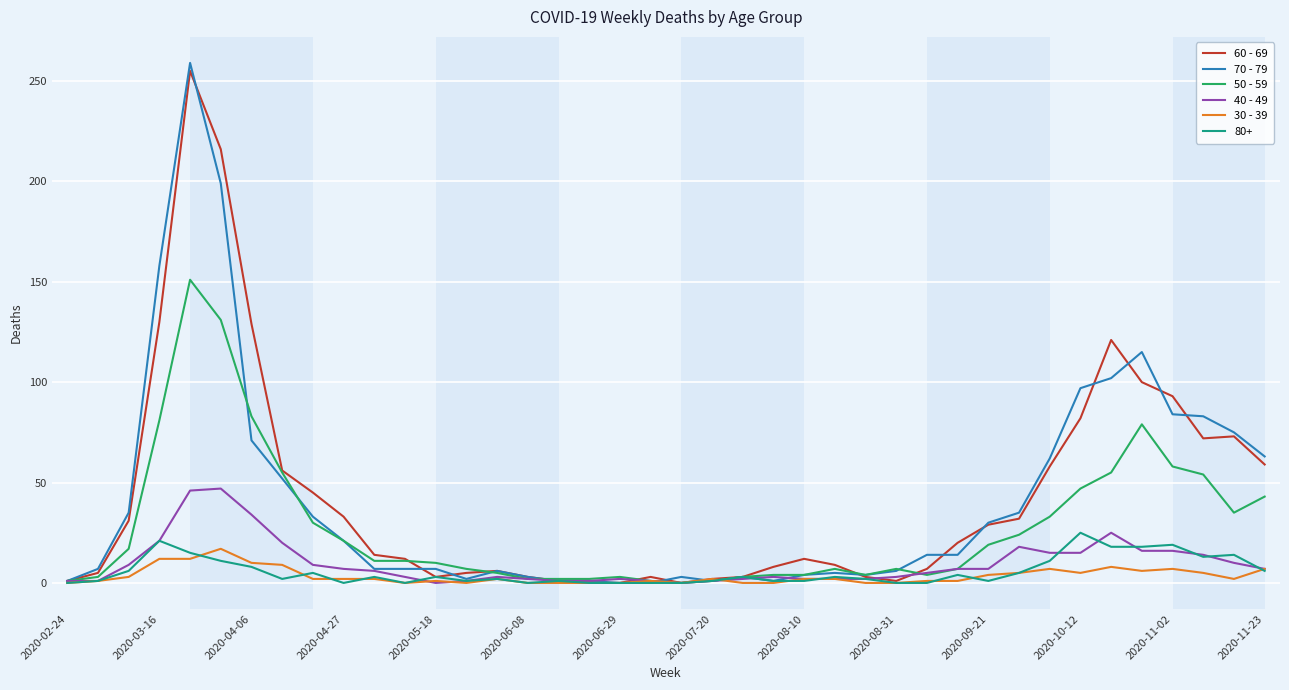

Which series has the widest spread of values?

70 - 79